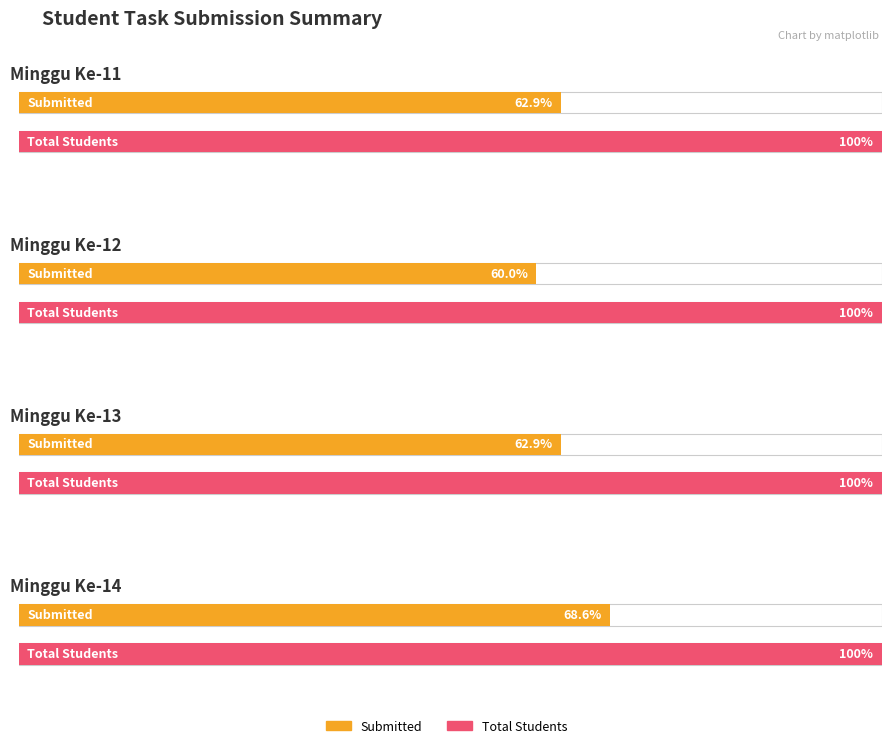

What is the spread (max minus min) of values at Minggu Ke-13?

13